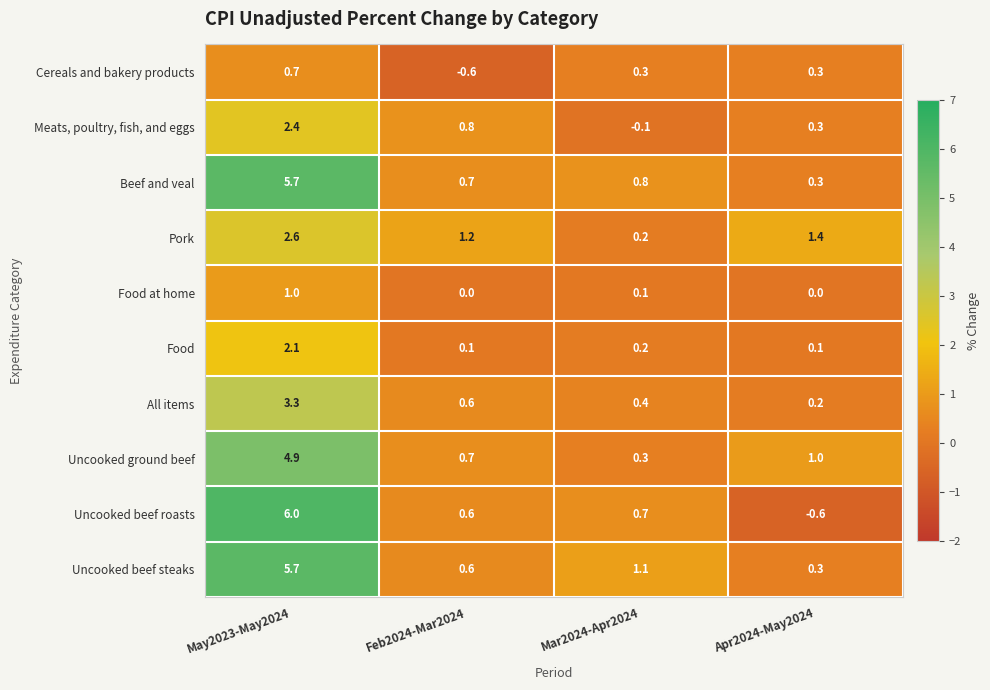

Where is All items nearest to the value 1?

Feb2024-Mar2024